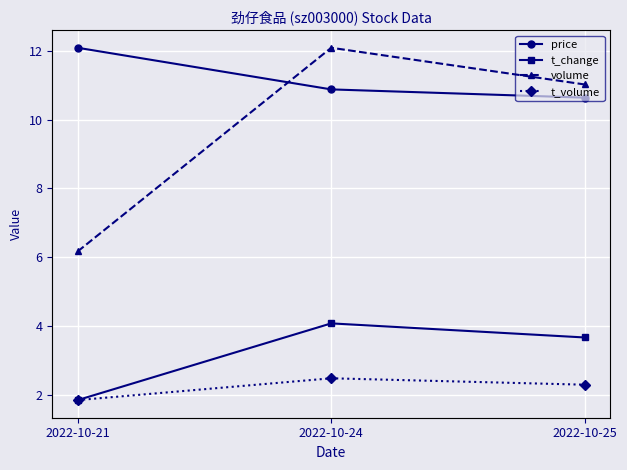

What is the difference between the maximum and minimum values in the t_change series?

2.2